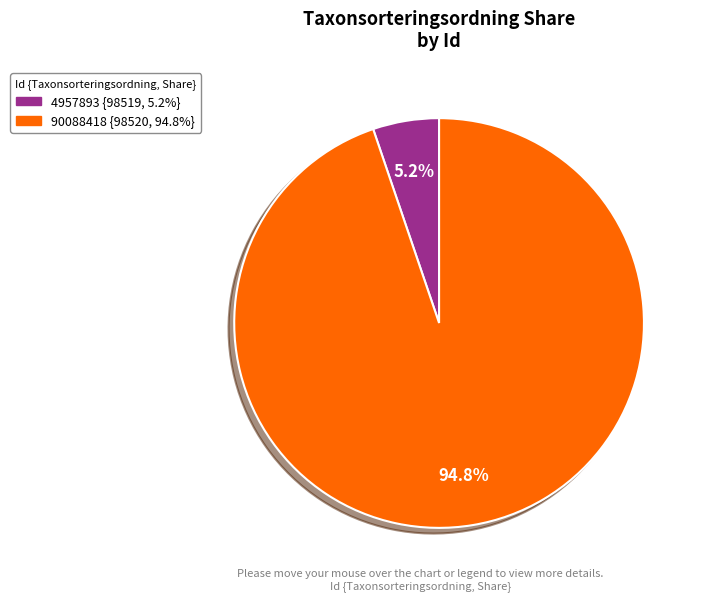

How many segments does this pie chart have?

2